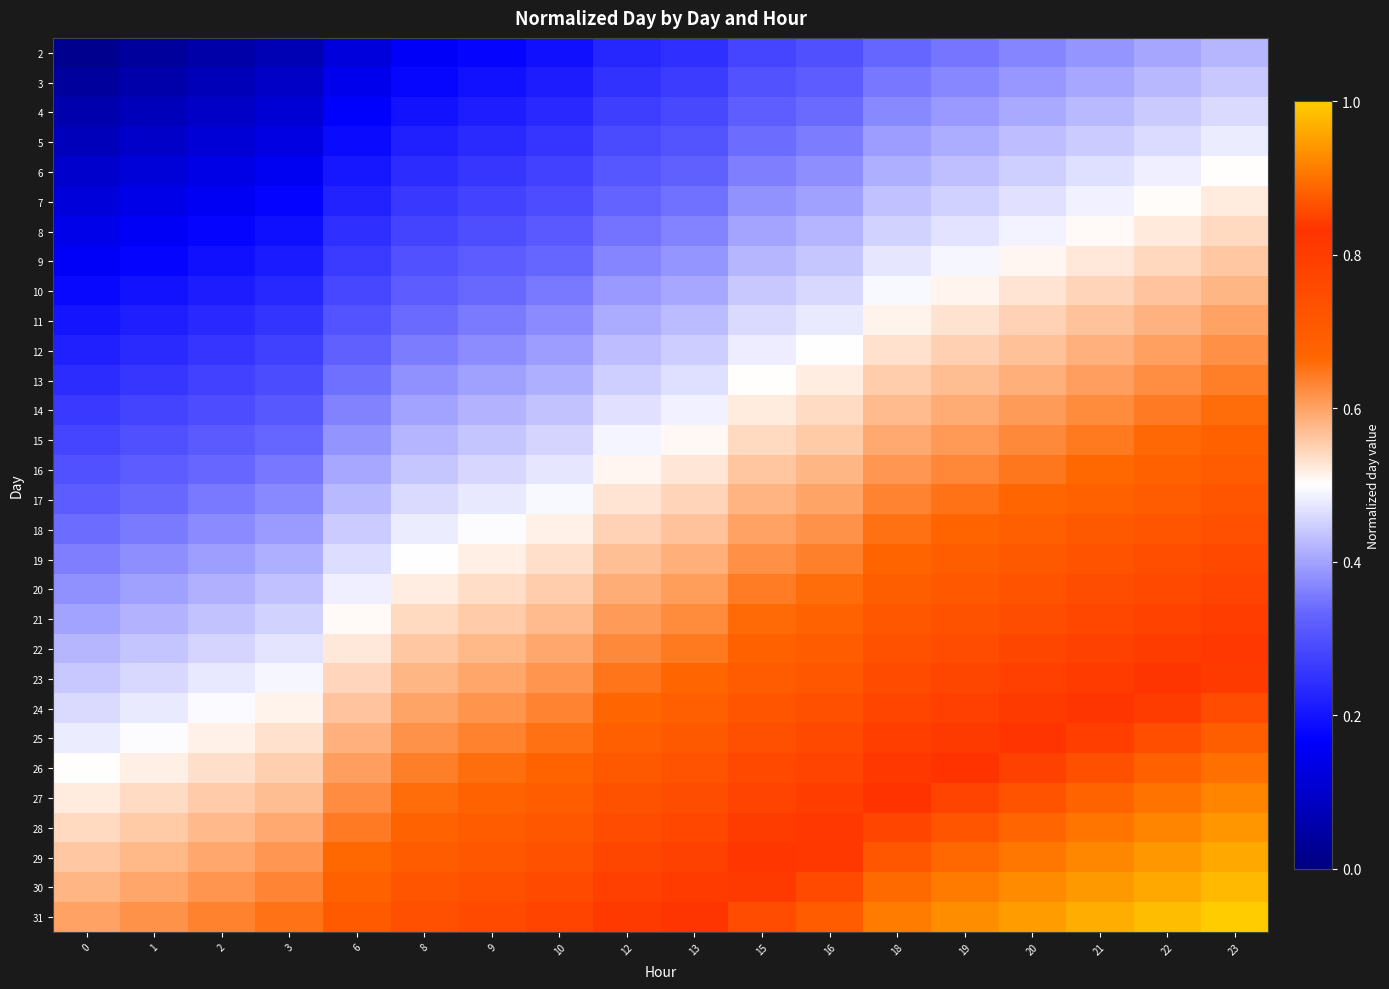

At which category is the sum across all series the highest?

23